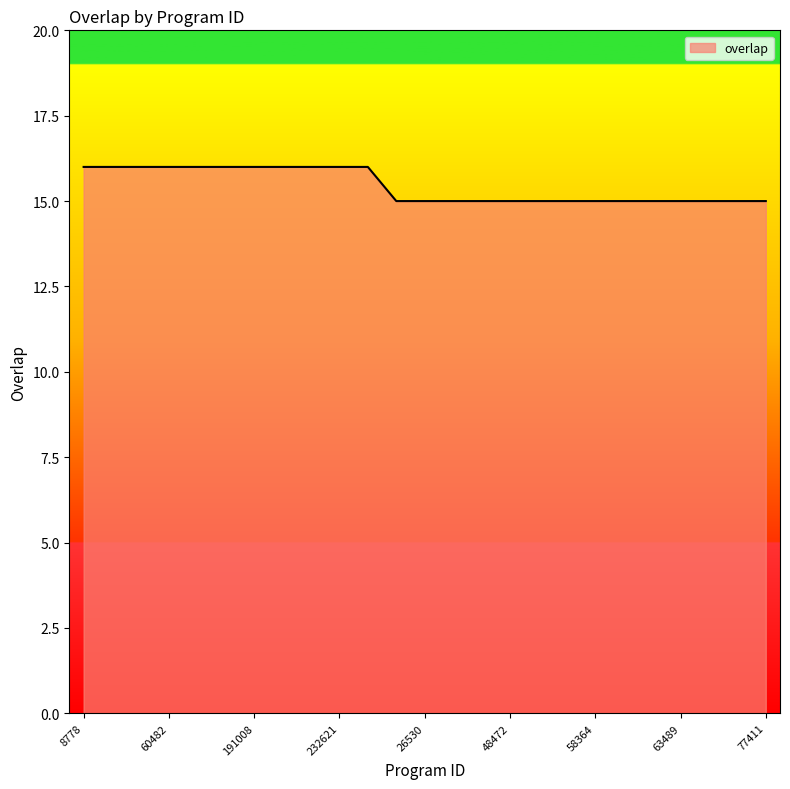

What is the maximum value shown in the chart?

16